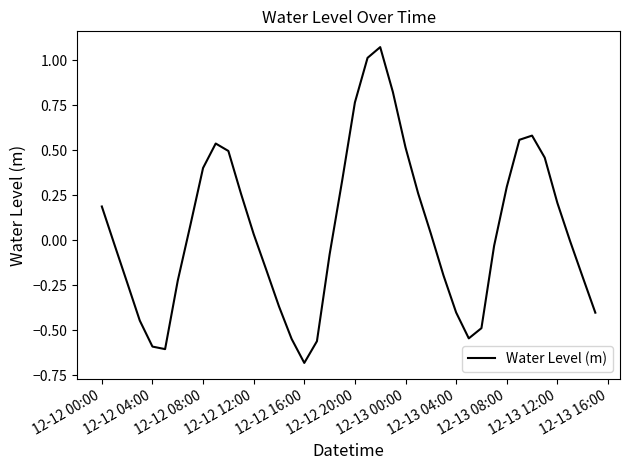

What is the minimum value shown in the chart?

-0.7